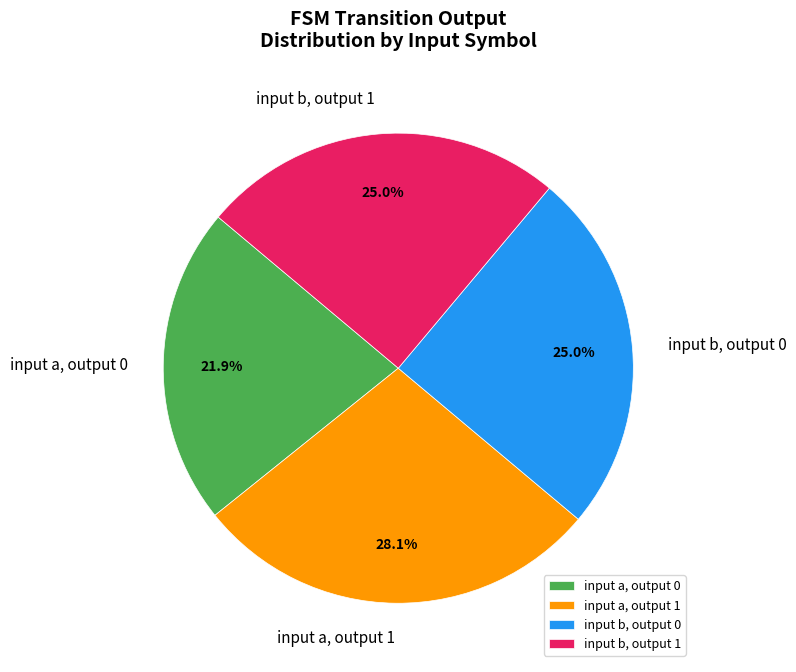

To the nearest percent, what is the difference between the largest and smallest slice percentages?

6%